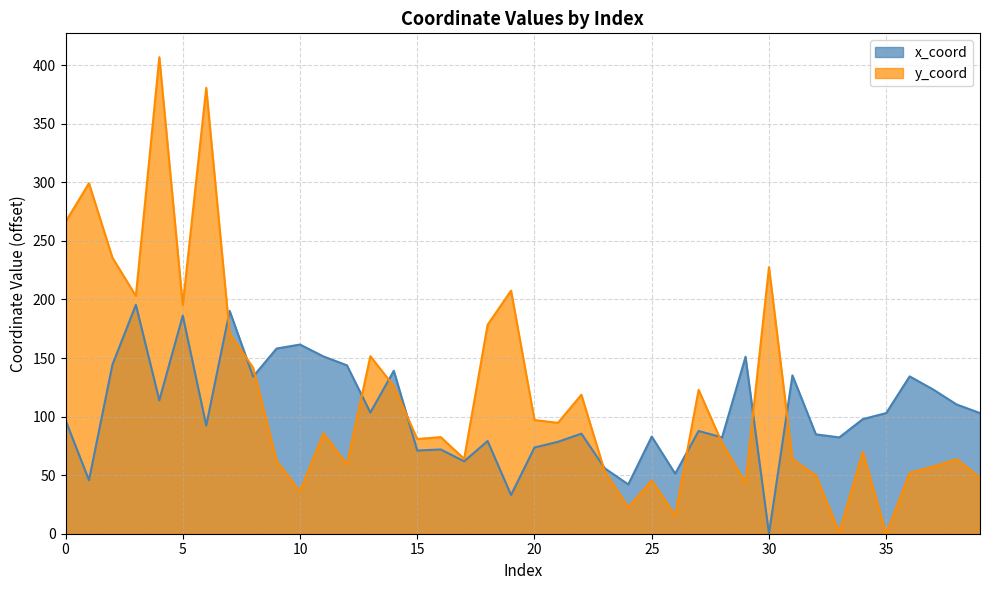

At which label is y_coord closest to 203?

3